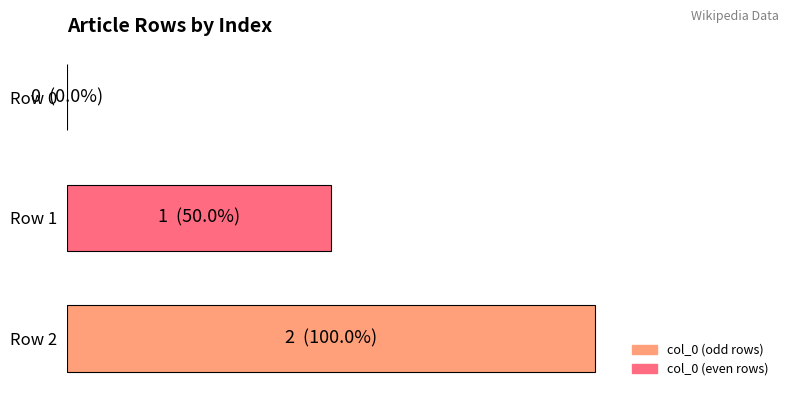

List the labels in order of value, largest first.

Row 2, Row 1, Row 0